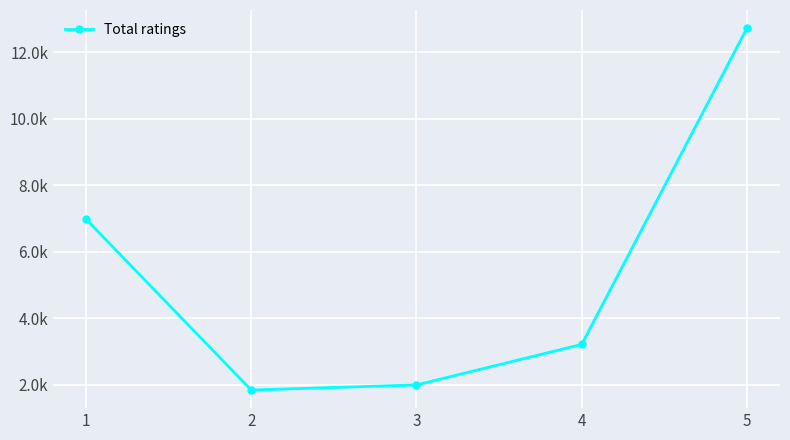

Which category has the lowest value across all series?

2